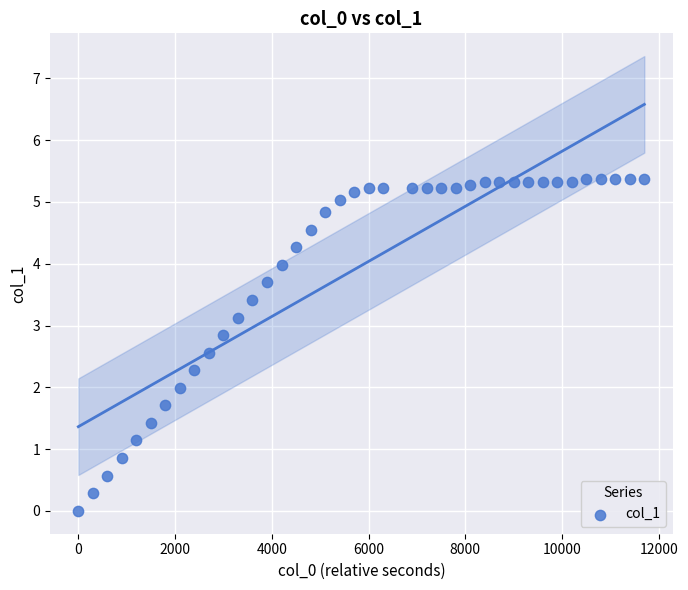

What is the range of Y values (max minus min)?

5.4